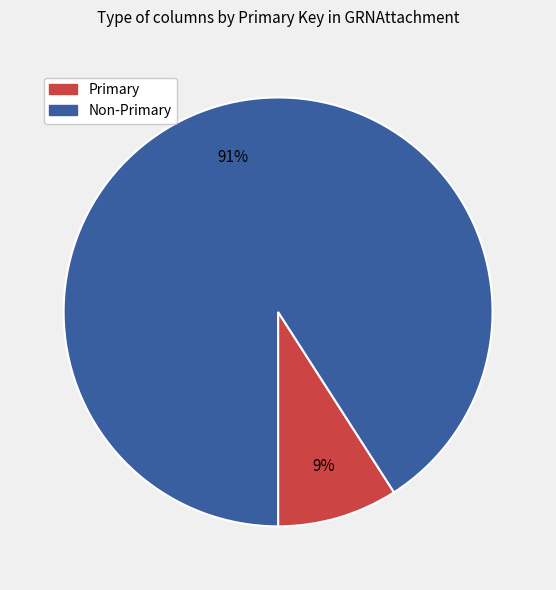

Is there a majority slice in this chart?

Yes